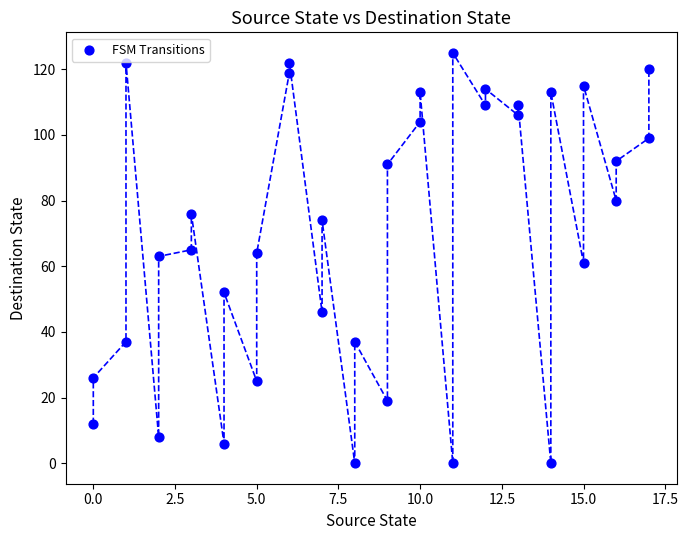

What is the range of Y values (max minus min)?

125